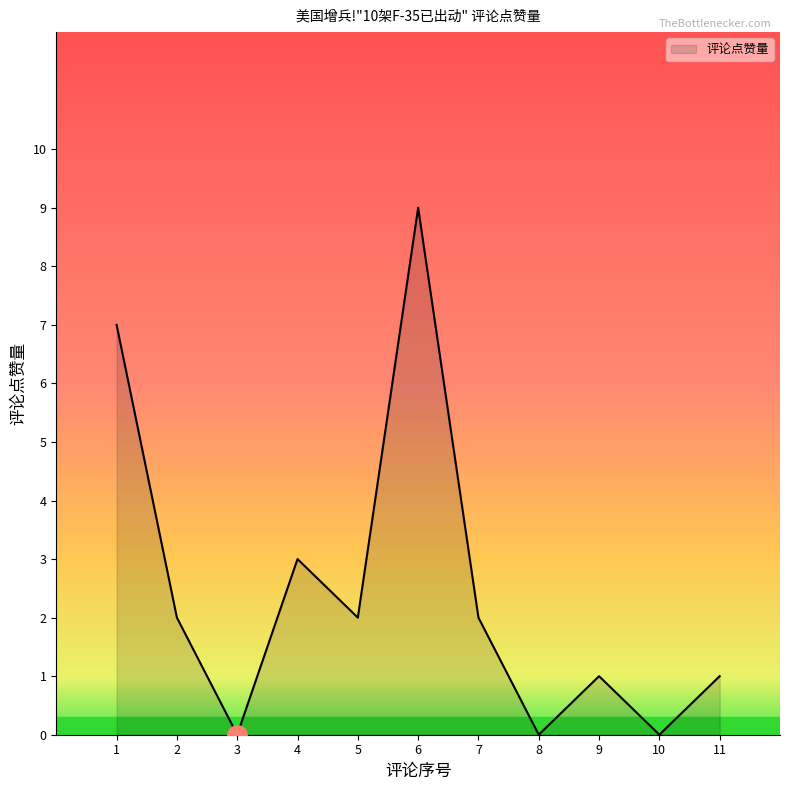

At which label does the data first exceed 2?

1